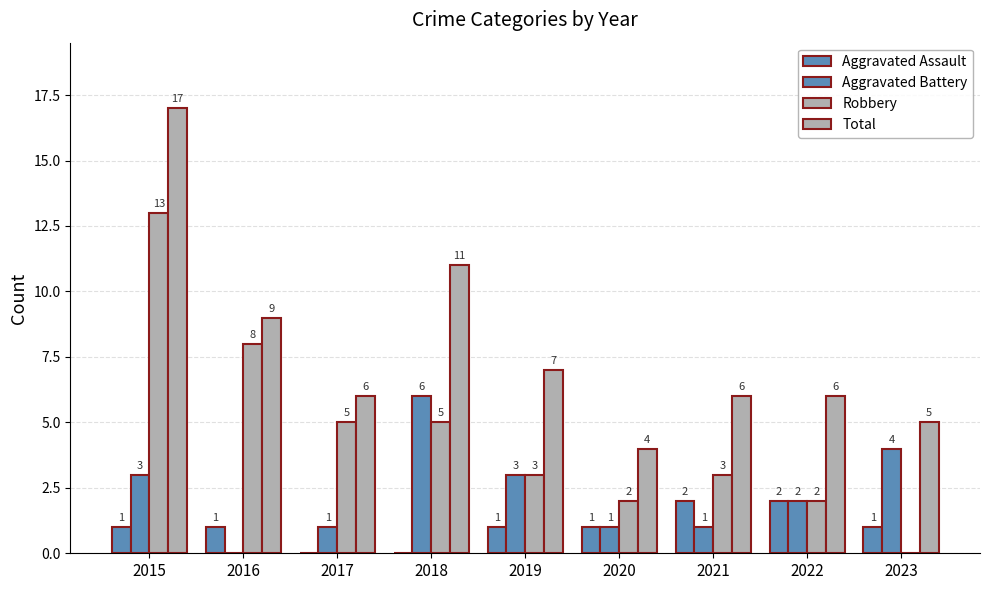

Which category has the lowest value in the Robbery series?

2023